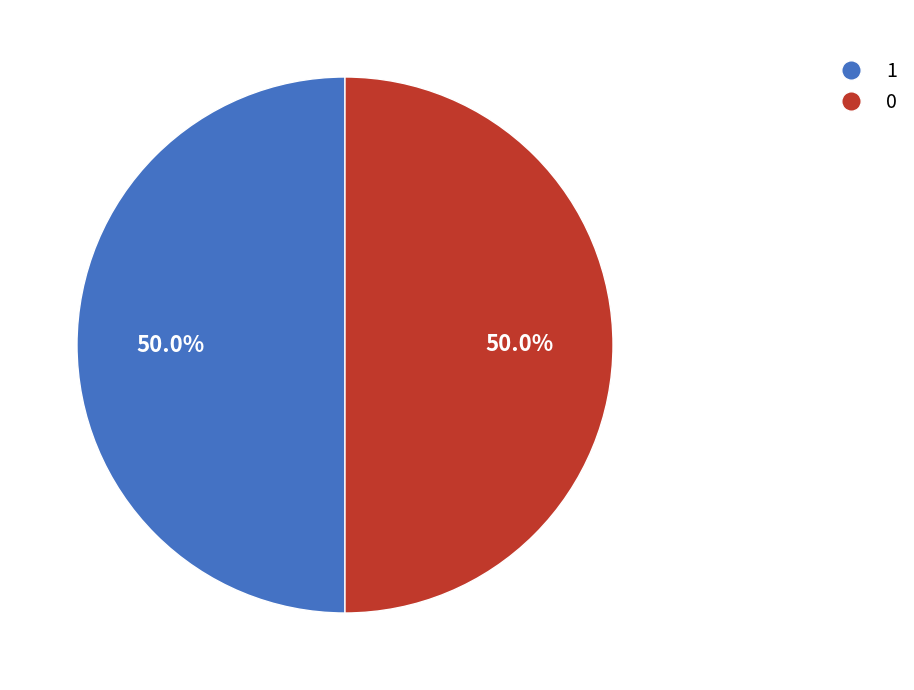

Combined, what portion of the pie is 0 and 1?

100.0%